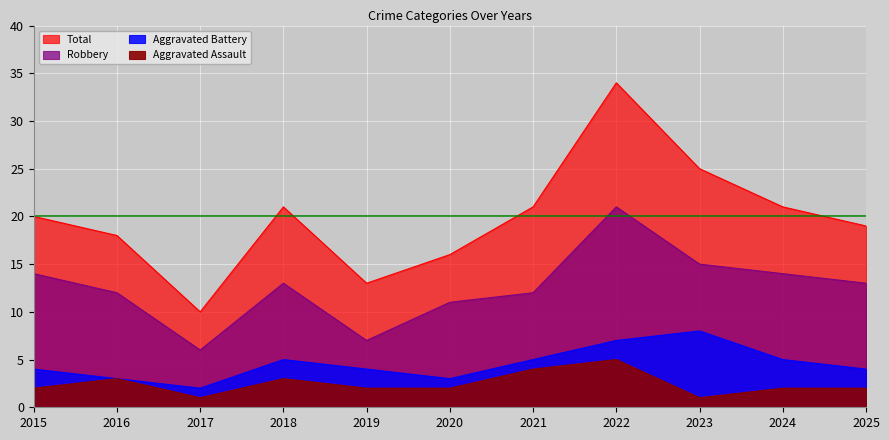

What is the sum of all Aggravated Battery values?

50